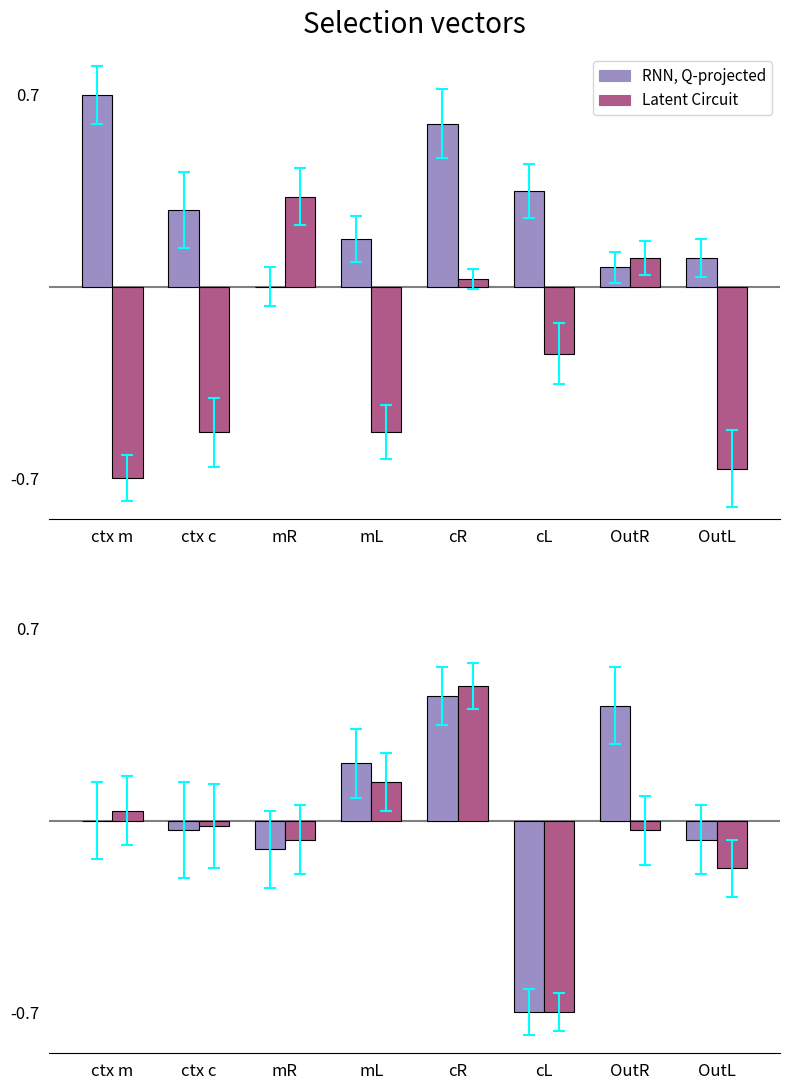

What is the highest value of the SP値 series?

0.7